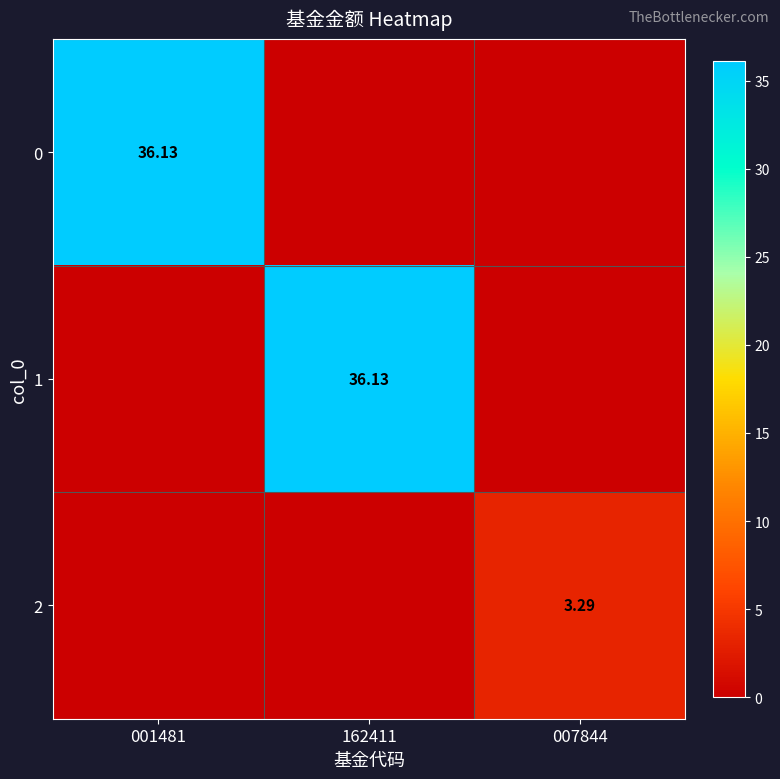

How many data points does each series have?

3